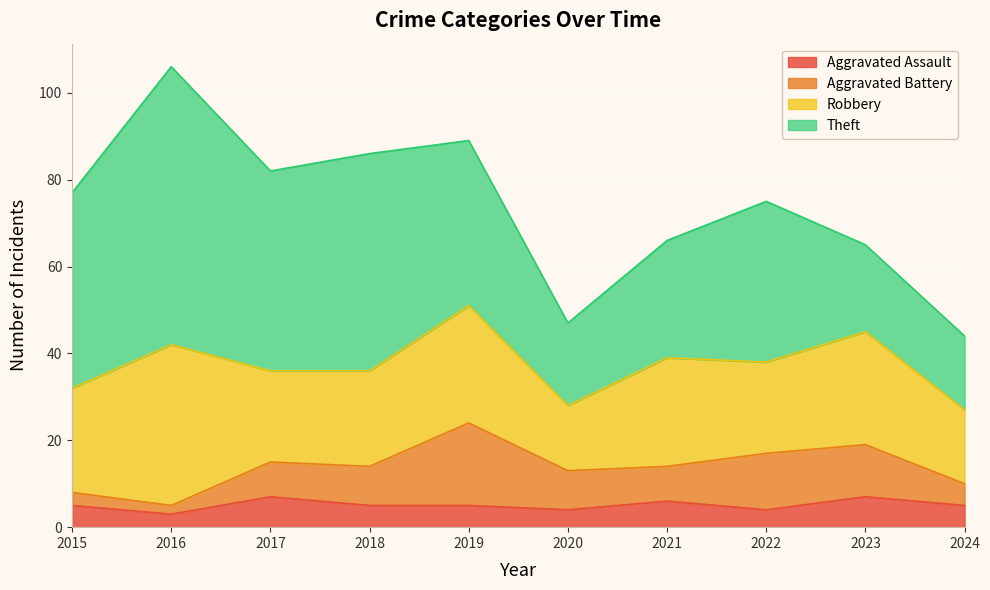

Reading right to left, extract all data points from this chart.

Aggravated Assault: 2024=5	2023=7	2022=4	2021=6	2020=4	2019=5	2018=5	2017=7	2016=3	2015=5
Aggravated Battery: 2024=5	2023=12	2022=13	2021=8	2020=9	2019=19	2018=9	2017=8	2016=2	2015=3
Robbery: 2024=17	2023=26	2022=21	2021=25	2020=15	2019=27	2018=22	2017=21	2016=37	2015=24
Theft: 2024=17	2023=20	2022=37	2021=27	2020=19	2019=38	2018=50	2017=46	2016=64	2015=45